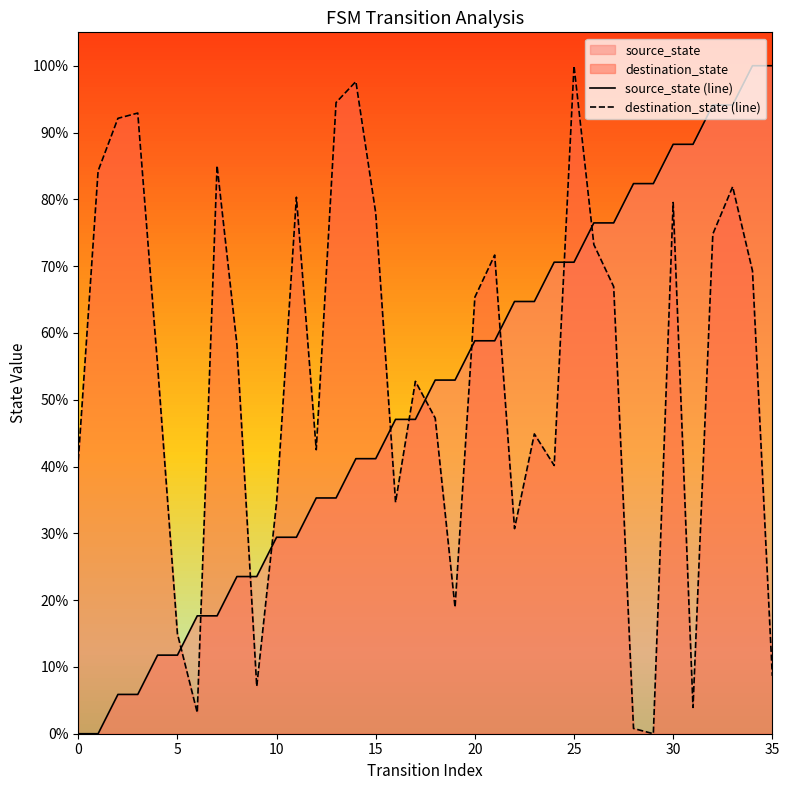

Between 15 and 20, which is larger?

20